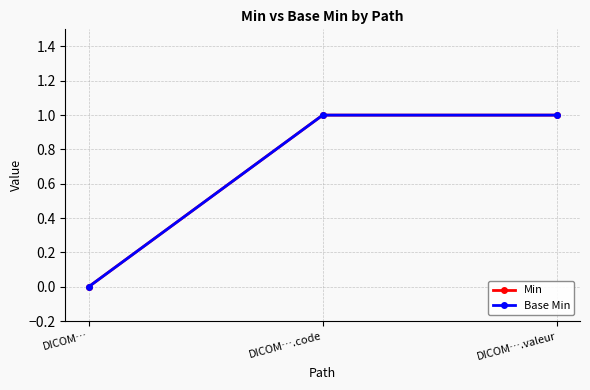

Which category has the lowest value in the Min series?

DICOM…